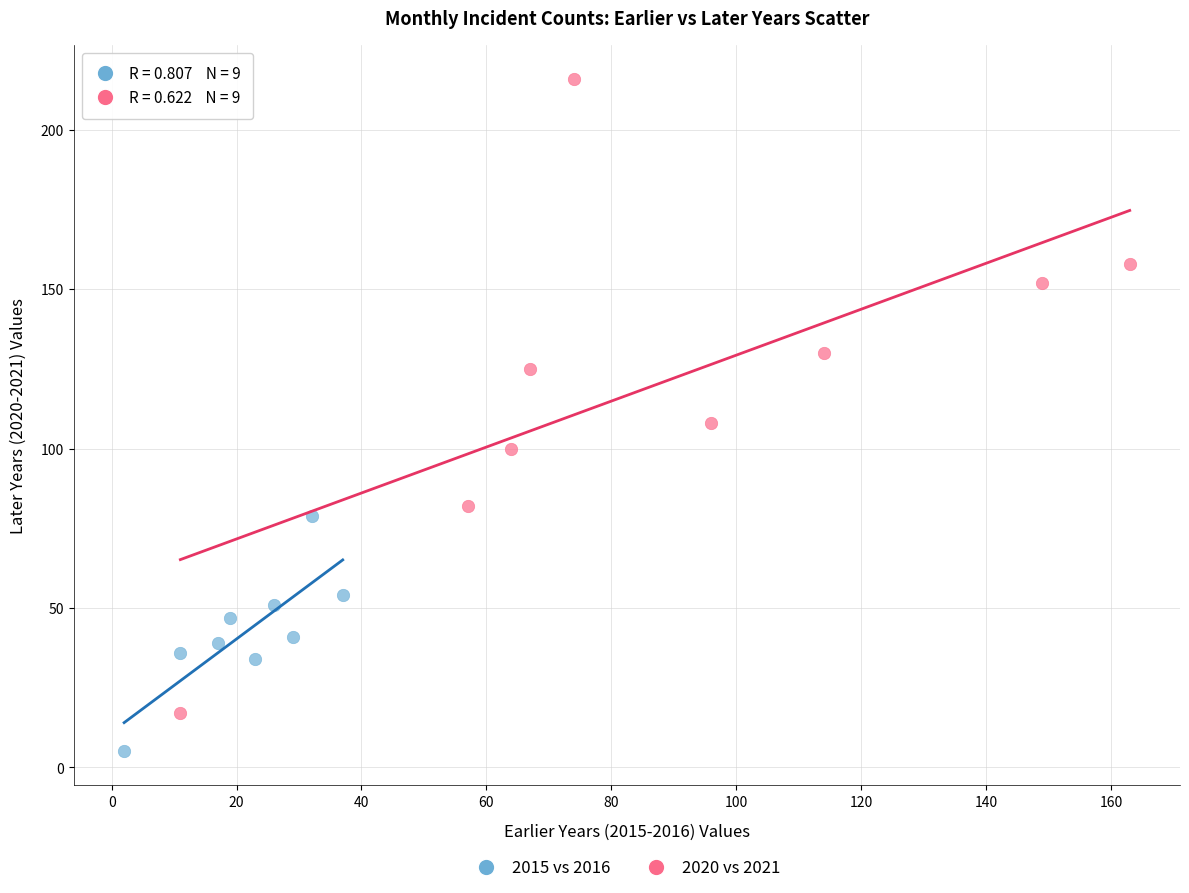

What are all the series names shown in the legend?

2015 vs 2016, 2020 vs 2021